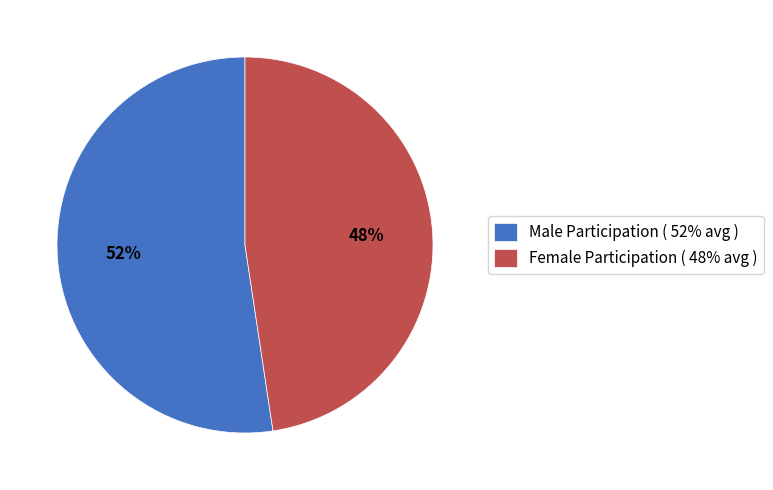

Does any single category account for the majority?

Yes